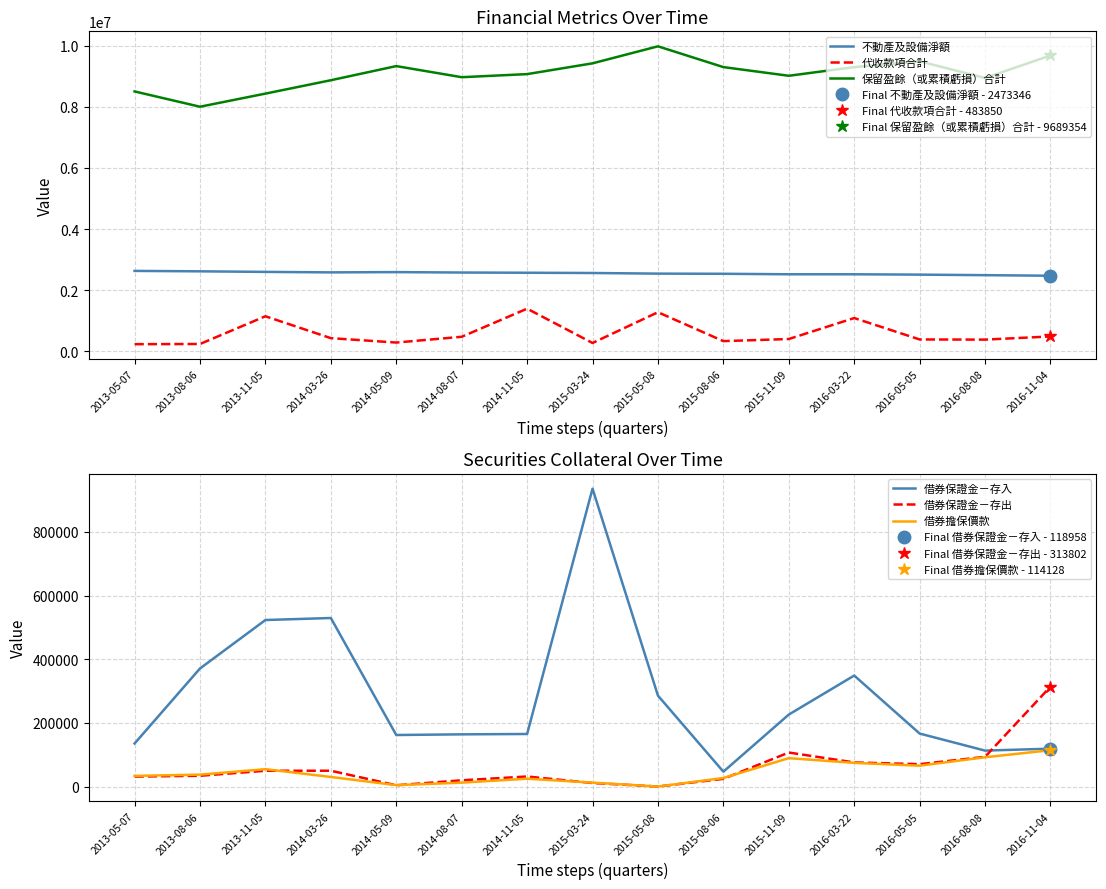

Is it true that 借券擔保價款 equals 7476 at 2015-03-24?

False